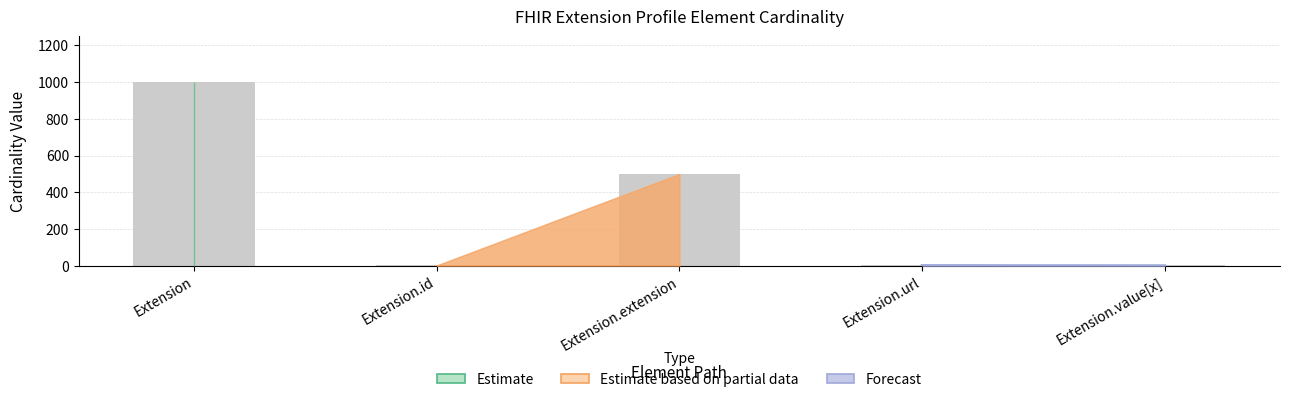

What is the approximate value at Extension?

999.0